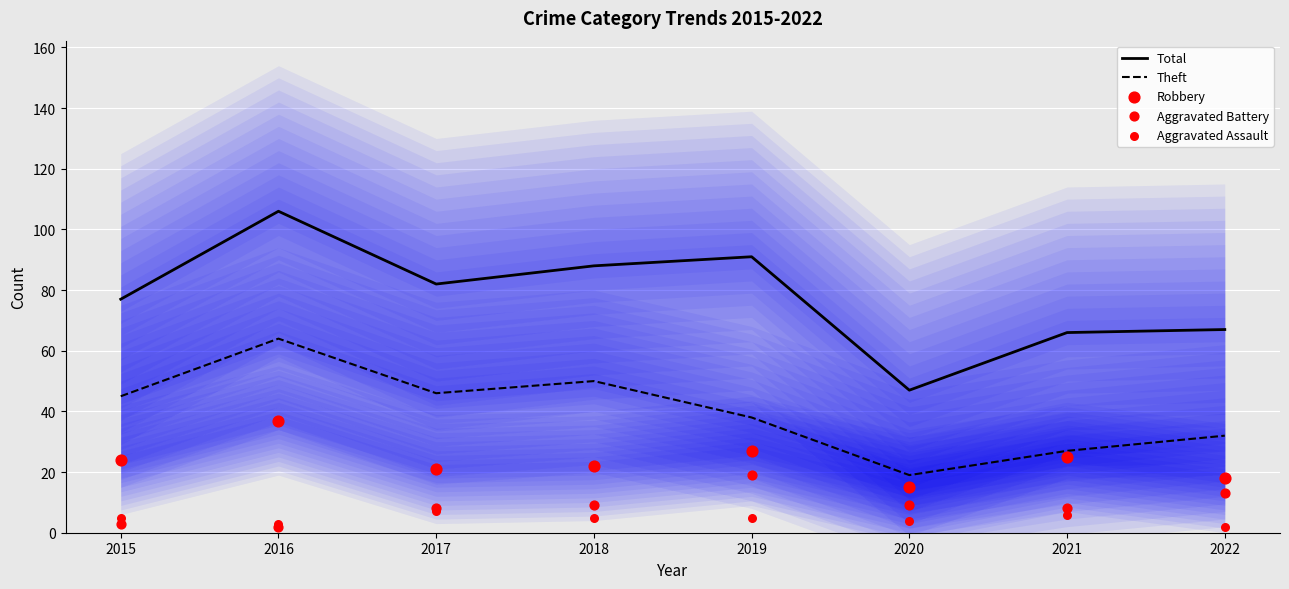

Is the value of Aggravated Battery at 2015 greater than the value of Theft at 2022?

No